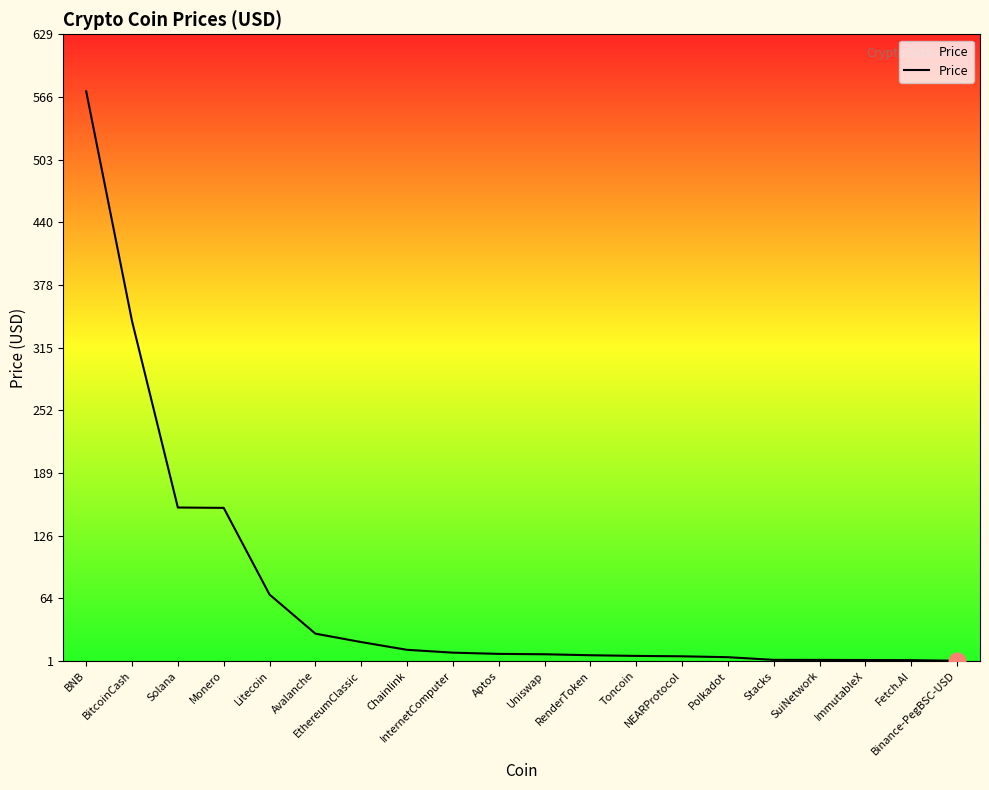

What is the greatest value displayed?

571.7